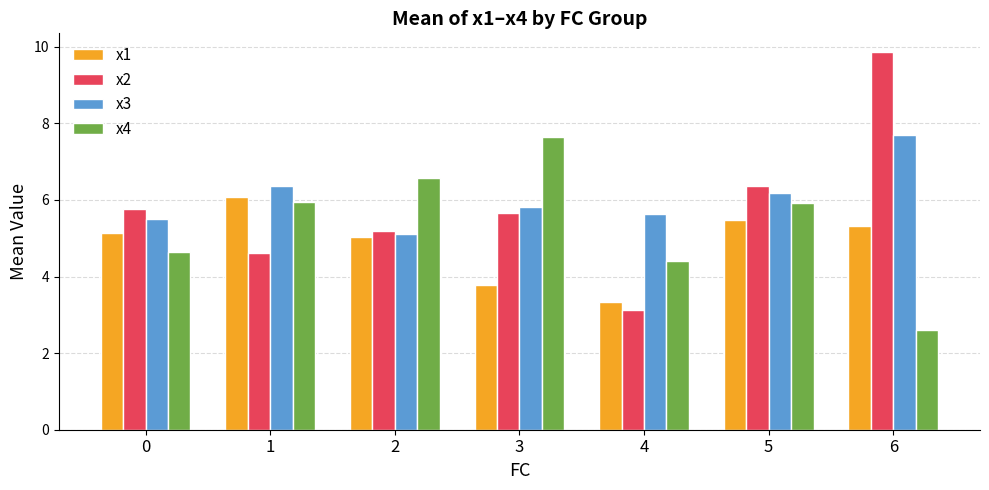

What is the average value of the x1 series?

4.9